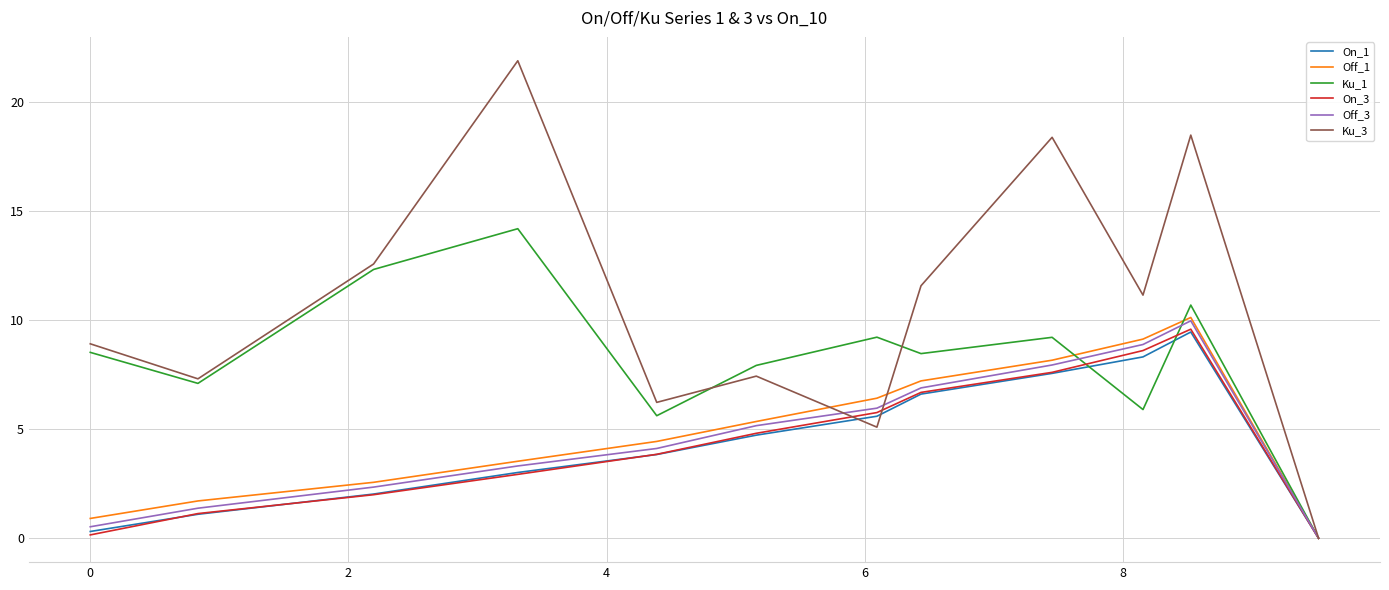

Which series has the largest total across all categories?

Ku_3